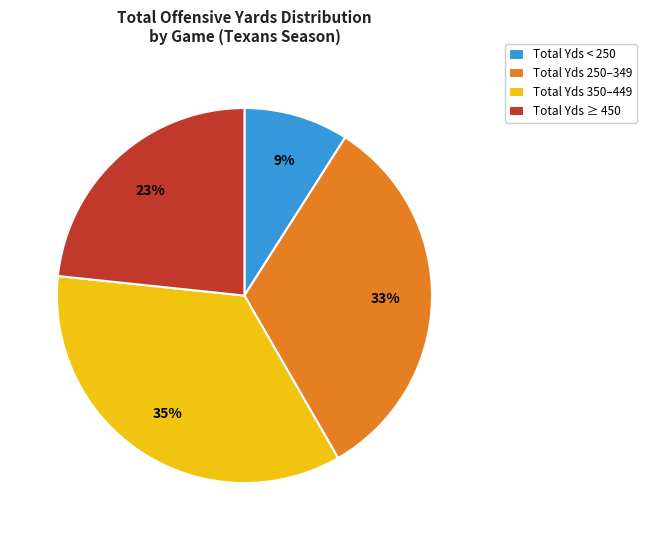

Is it true that Total Yds < 250 is 24% of the pie?

False